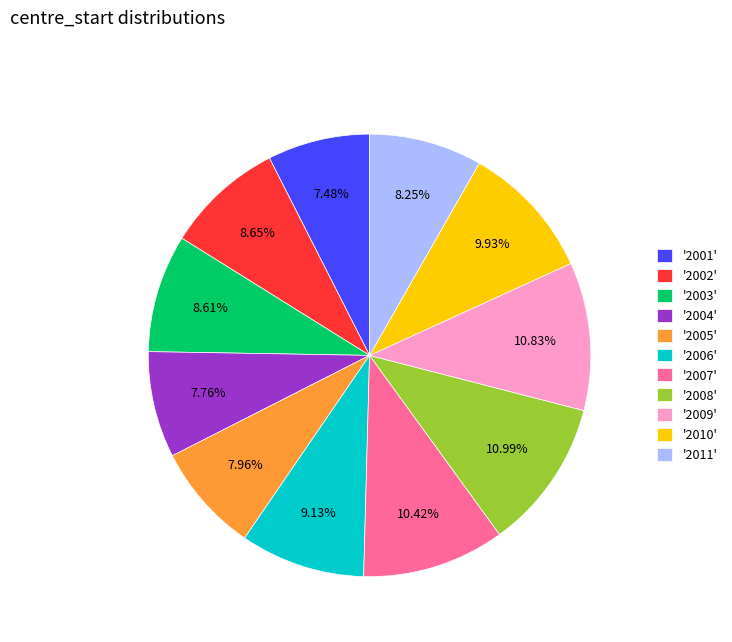

Is the sum of '2008' and '2005' greater than half?

No